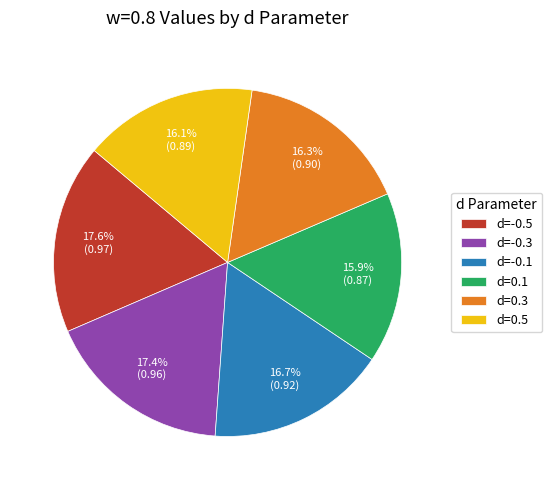

To the nearest percent, what percentage of the pie is d=0.5?

16%